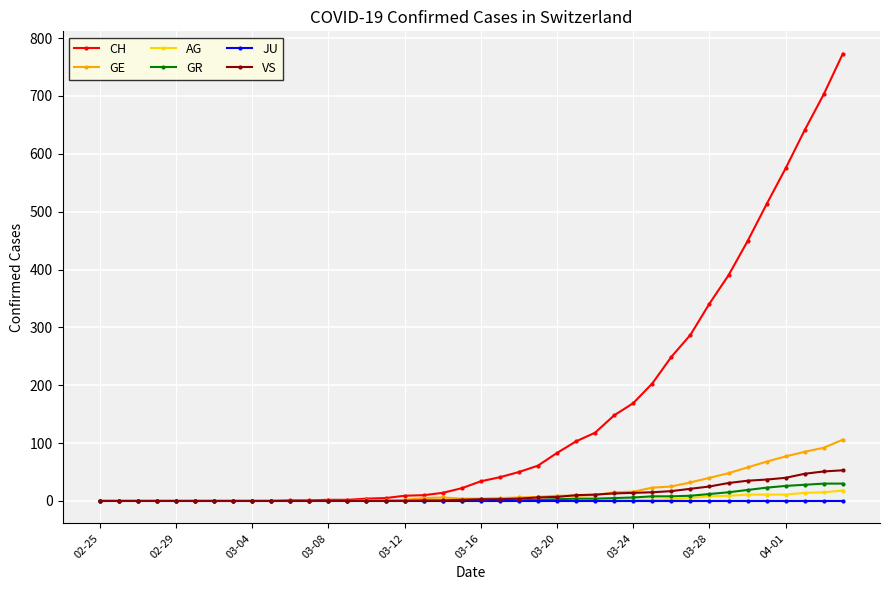

At how many categories does at least one series exceed 266?

9